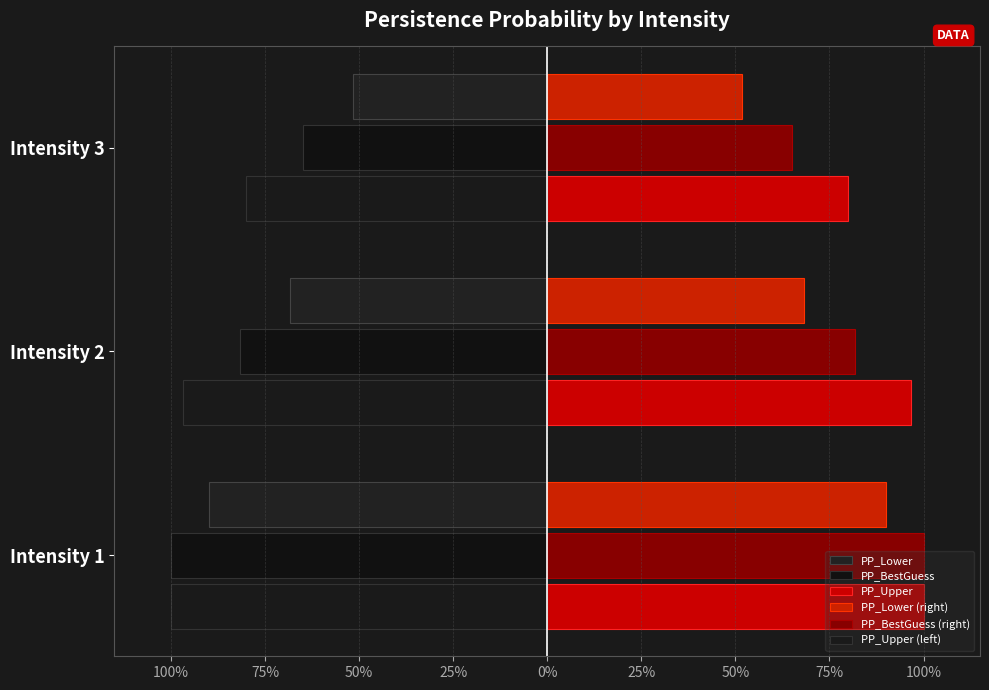

What position from the left is 100%?

1